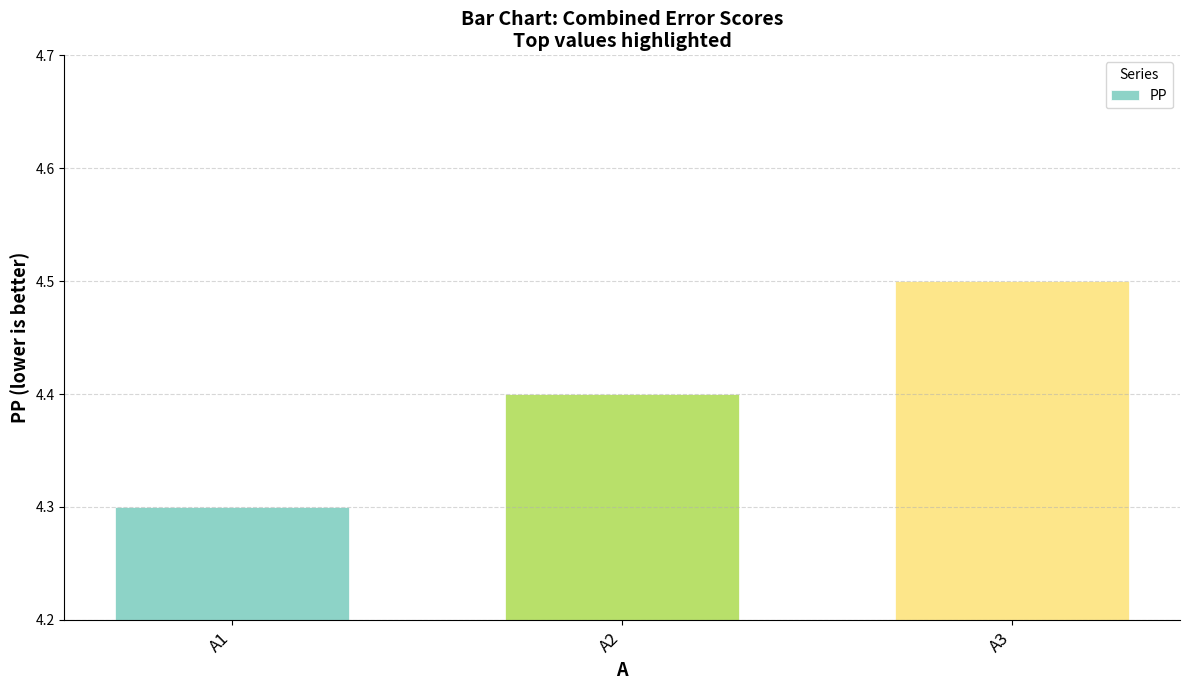

What is the value of the 1st bar from the left?

4.3